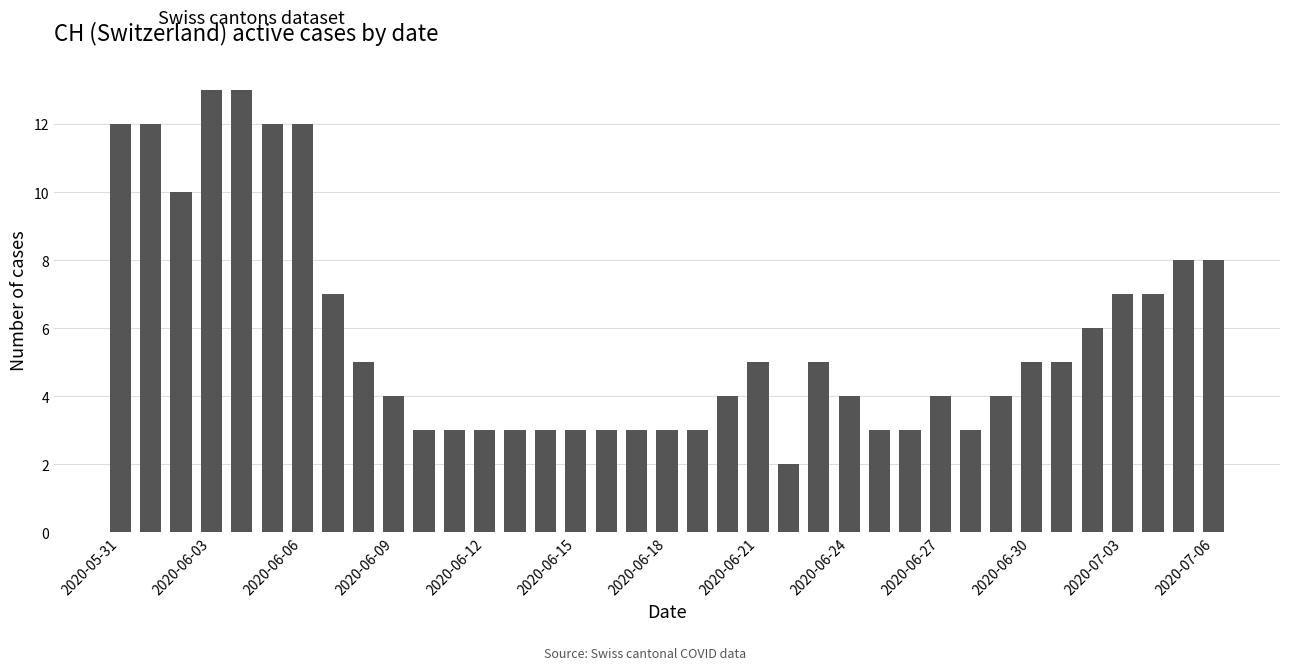

What is the average value?

6